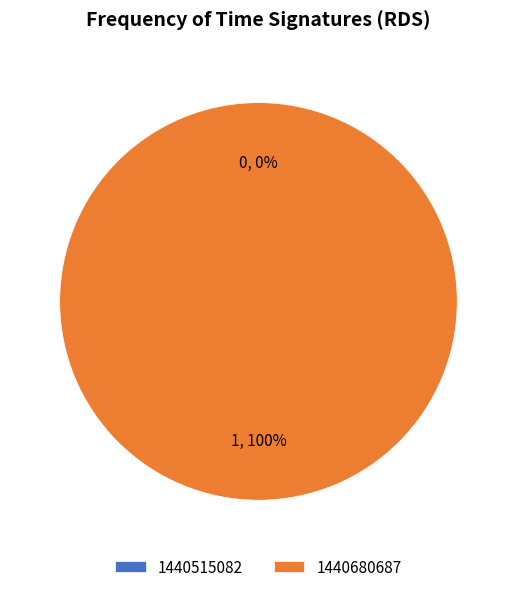

Is it true that 1440680687 is 94% of the pie?

False